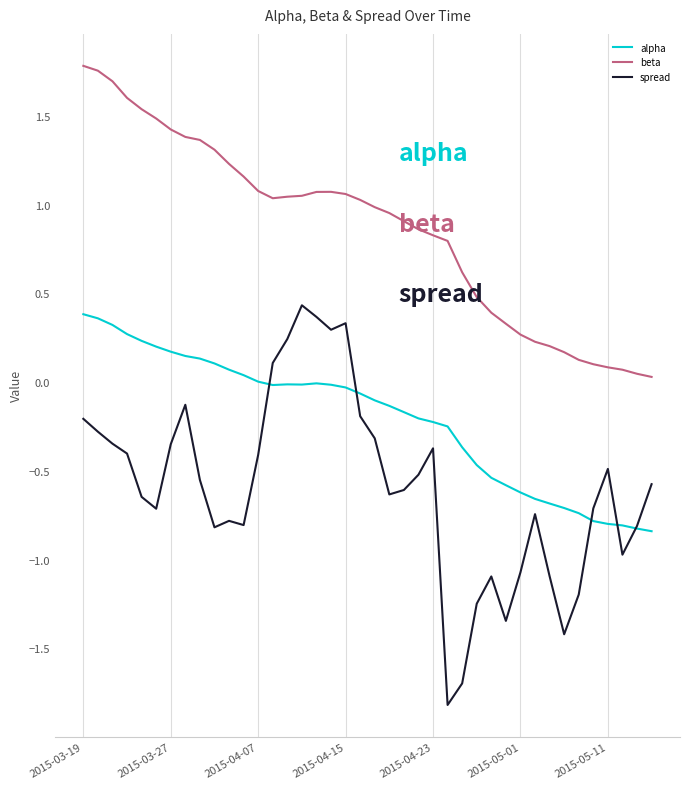

What is the minimum value shown in the chart?

-1.8